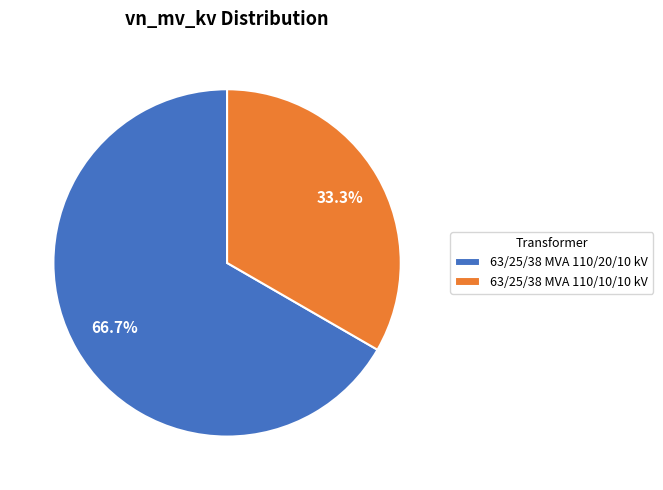

Rank the categories by value from lowest to highest.

63/25/38 MVA 110/10/10 kV, 63/25/38 MVA 110/20/10 kV